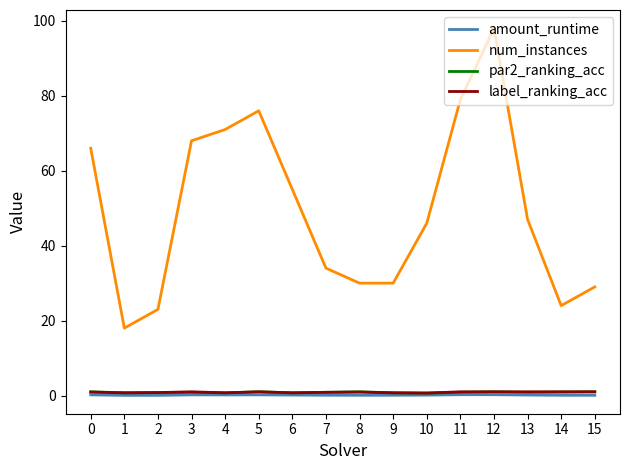

What is the greatest value displayed?

98.0